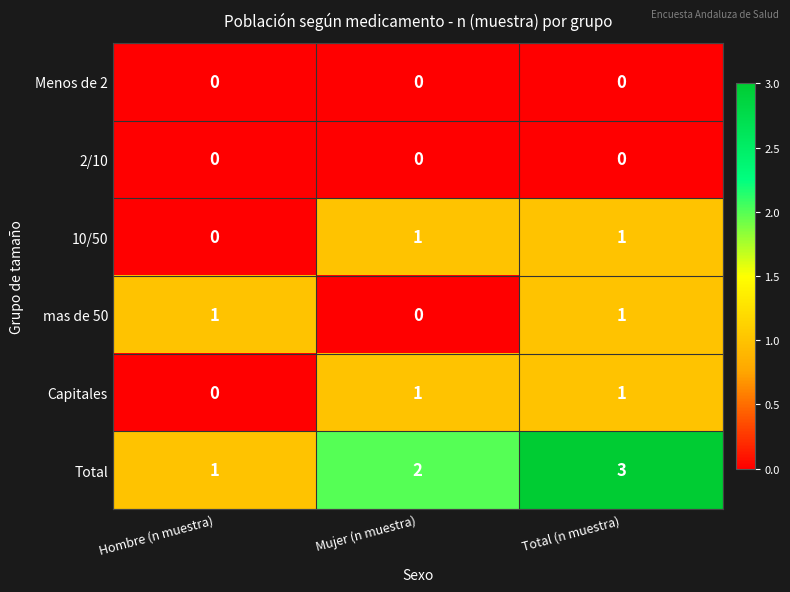

What is the difference between the highest and lowest values at Hombre (n muestra)?

1